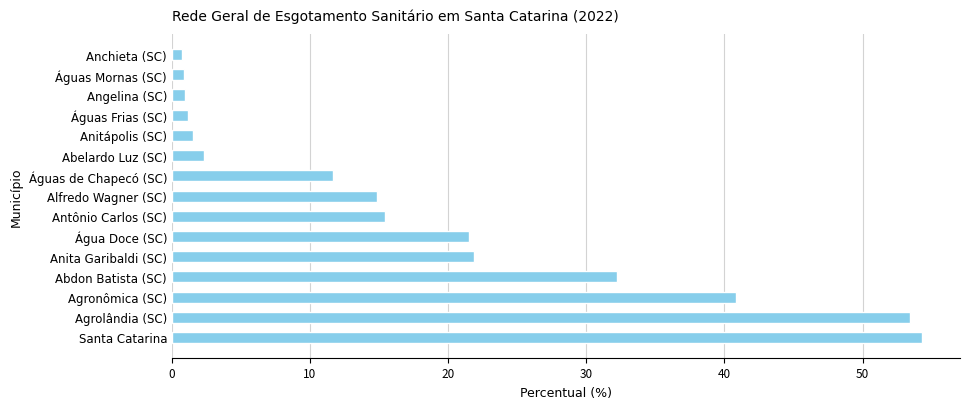

What is the greatest value displayed?

54.3